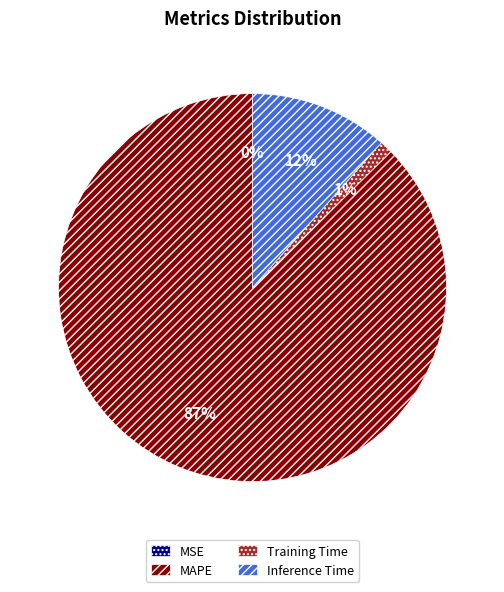

What percentage is the Training Time slice, to the nearest percent?

1%